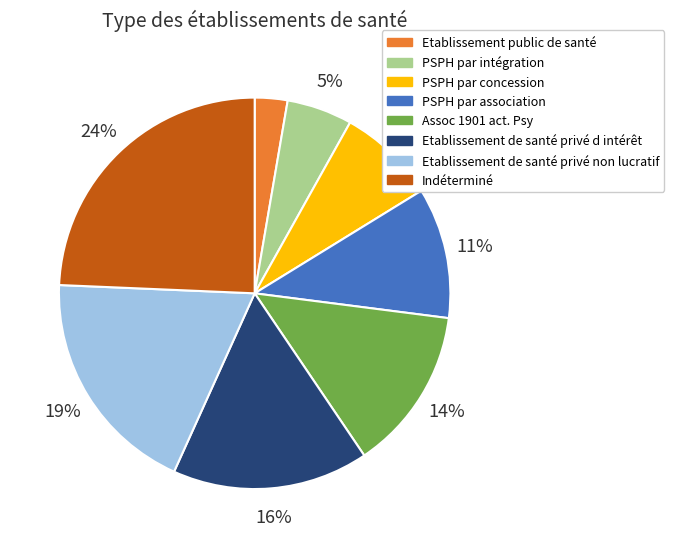

Combined, do Etablissement public de santé and Etablissement de santé privé non lucratif account for over 50%?

No